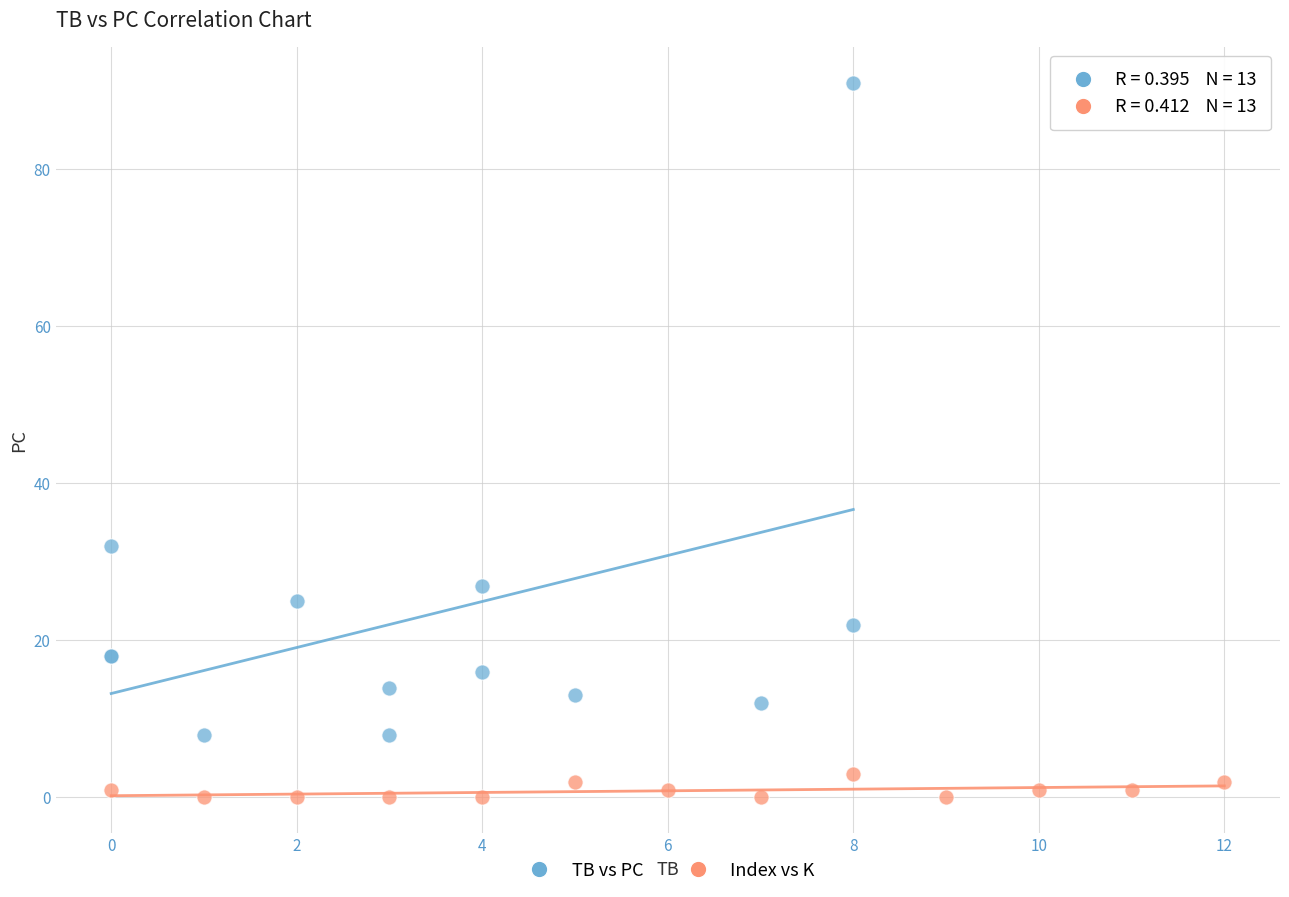

What are all the series names shown in the legend?

TB vs PC, Index vs K